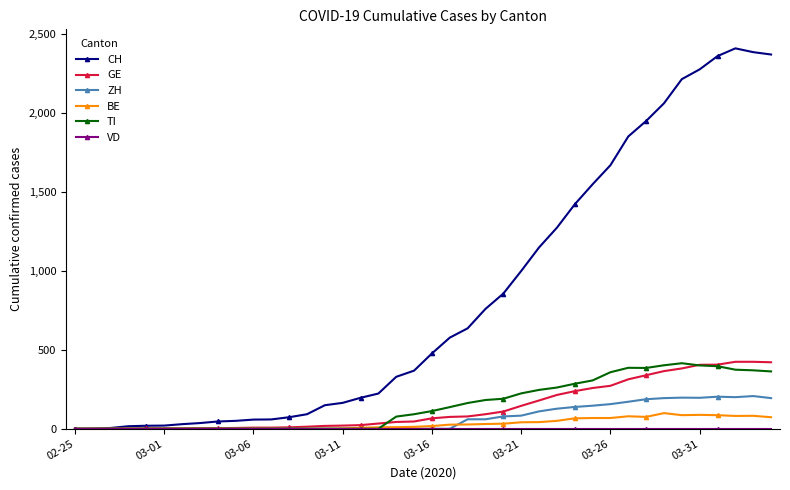

True or false: GE and CH cross at least once.

False